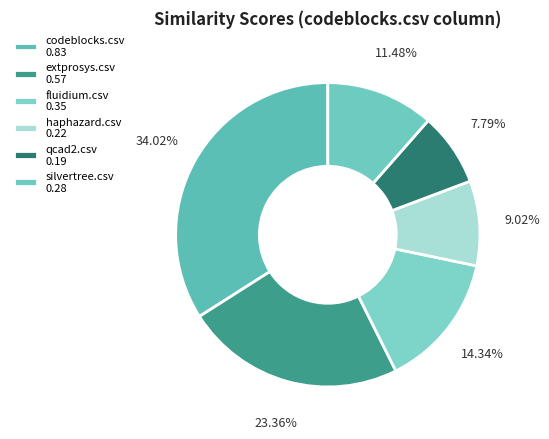

How many slices are in this pie chart?

6